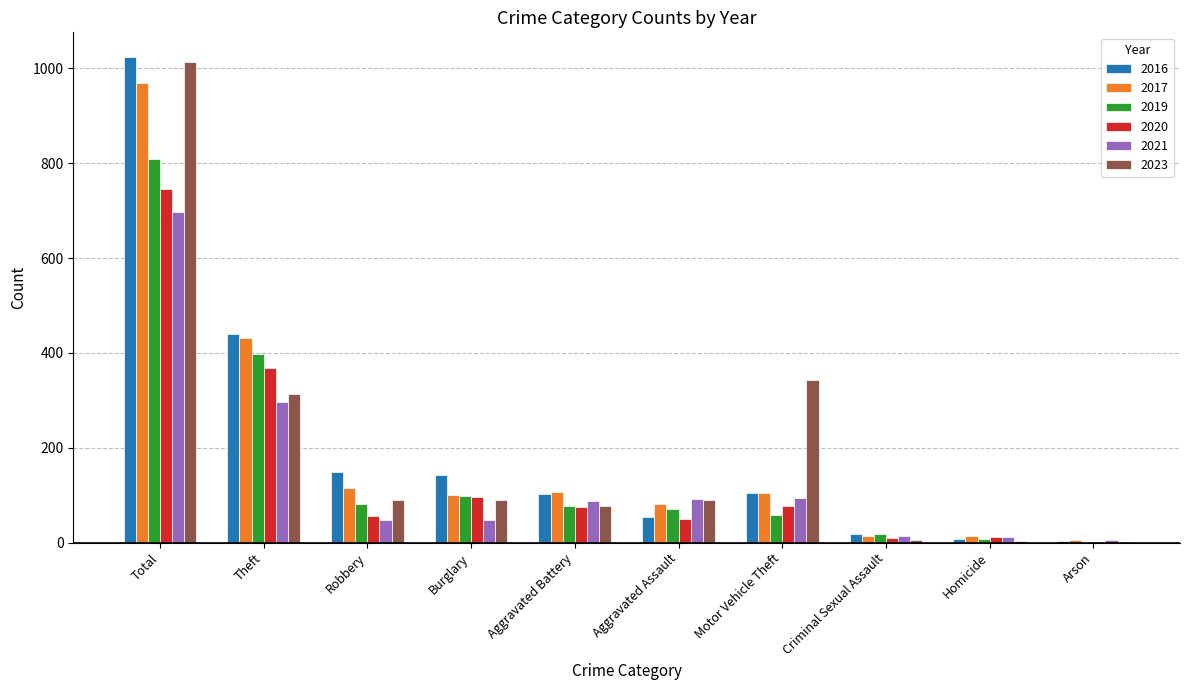

True or false: 2017 has a value of 100 at Burglary.

True